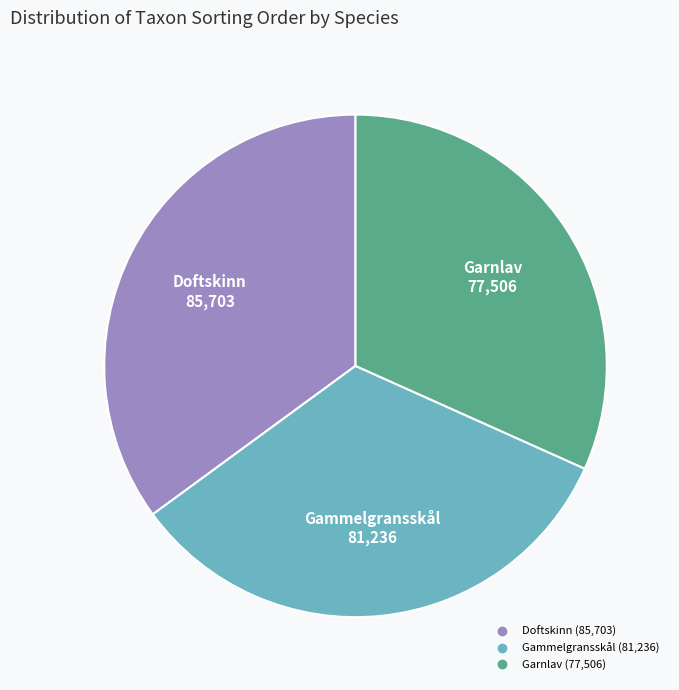

Approximately how many times larger is the value at Gammelgransskål compared to Garnlav?

1.0